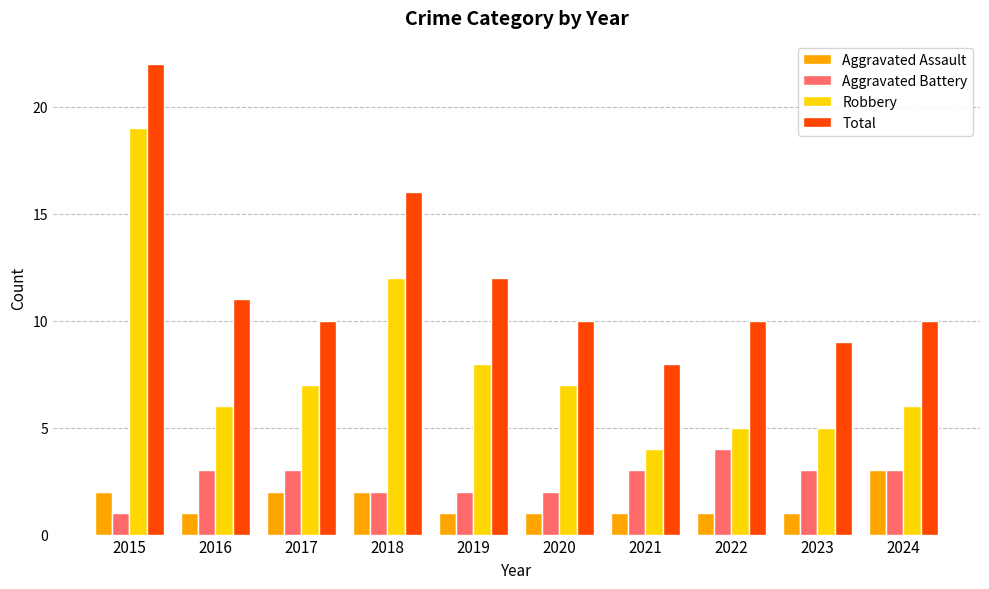

What is the sum of all Total values?

118